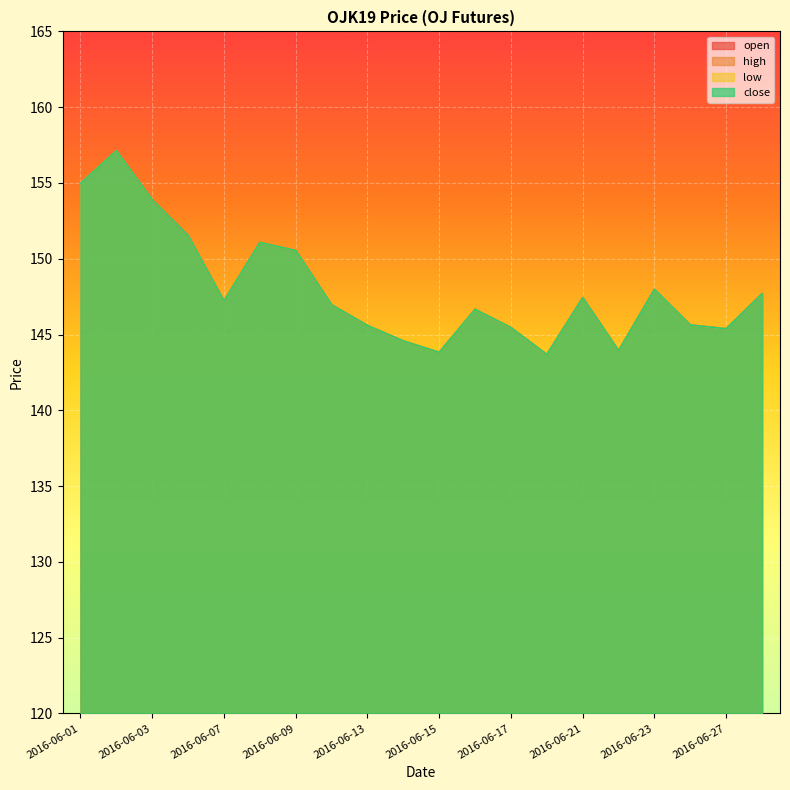

What is the sum of all low values?

2961.1